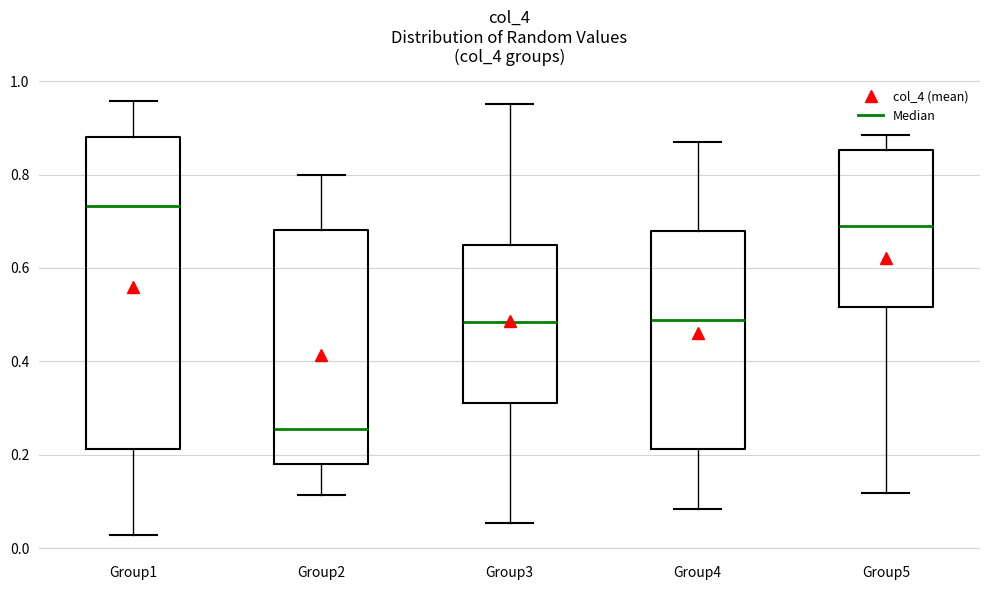

Reading left to right, transcribe this box plot: for each box, give where its median line is, the range the box spans, and where its two whiskers end, as read against the y-axis. The values are not printed on the chart, so give them approximately, as read against the axis.

Group1: median 0.74, box 0.22 to 0.88, whiskers 0.02 to 0.96
Group2: median 0.26, box 0.18 to 0.68, whiskers 0.12 to 0.80
Group3: median 0.48, box 0.32 to 0.64, whiskers 0.06 to 0.96
Group4: median 0.48, box 0.22 to 0.68, whiskers 0.08 to 0.88
Group5: median 0.68, box 0.52 to 0.86, whiskers 0.12 to 0.88